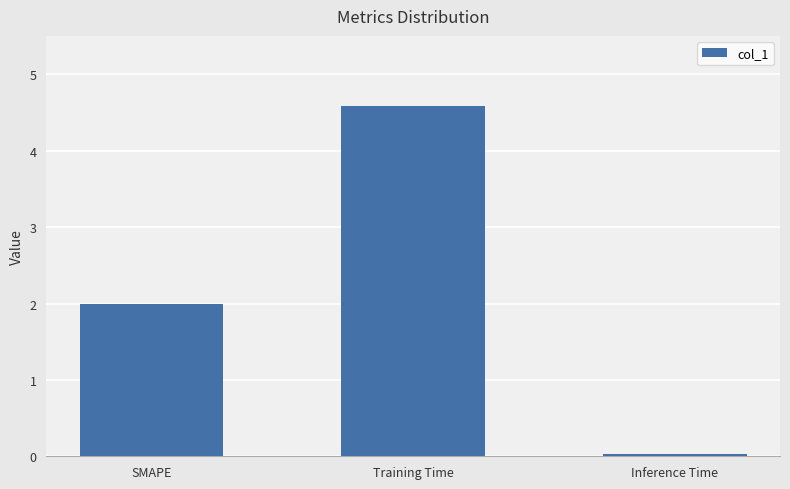

What position from the left is SMAPE?

1